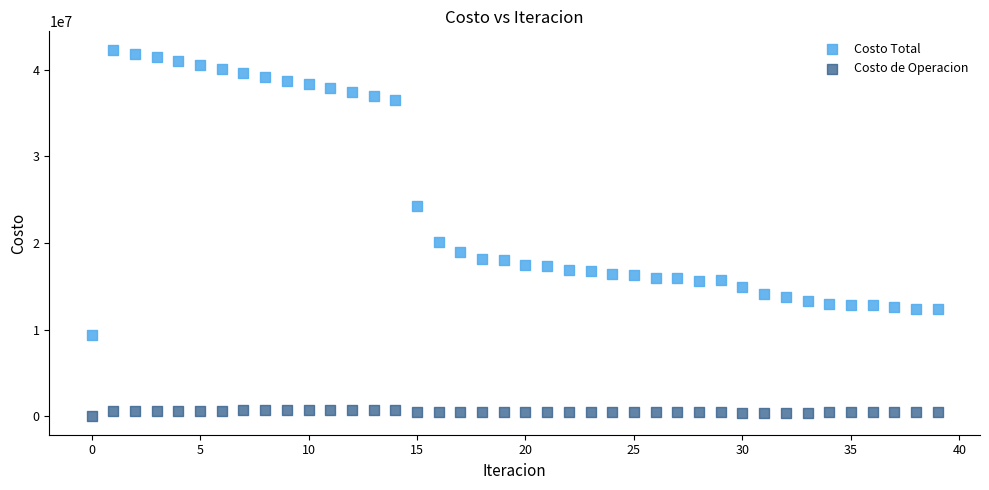

Which series has the largest Y range (max minus min)?

Costo Total